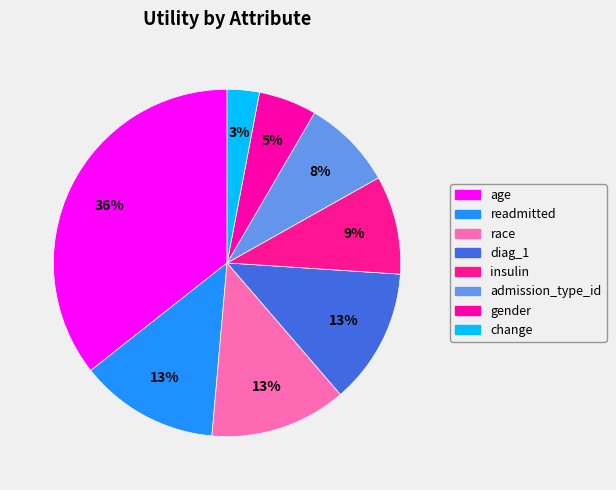

Is there any slice that represents more than half of the pie?

No